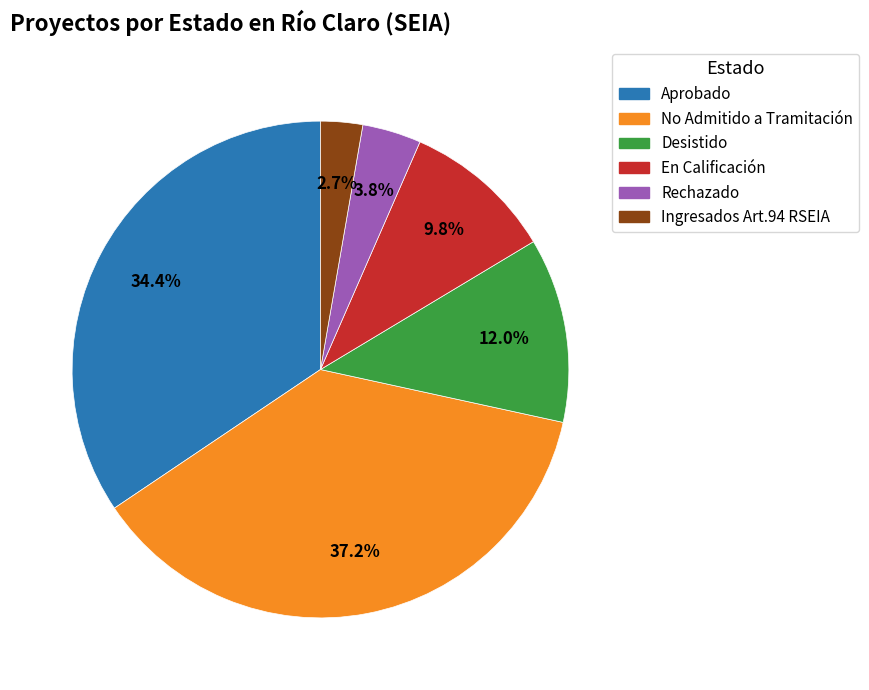

Which slice is the largest?

No Admitido a Tramitación